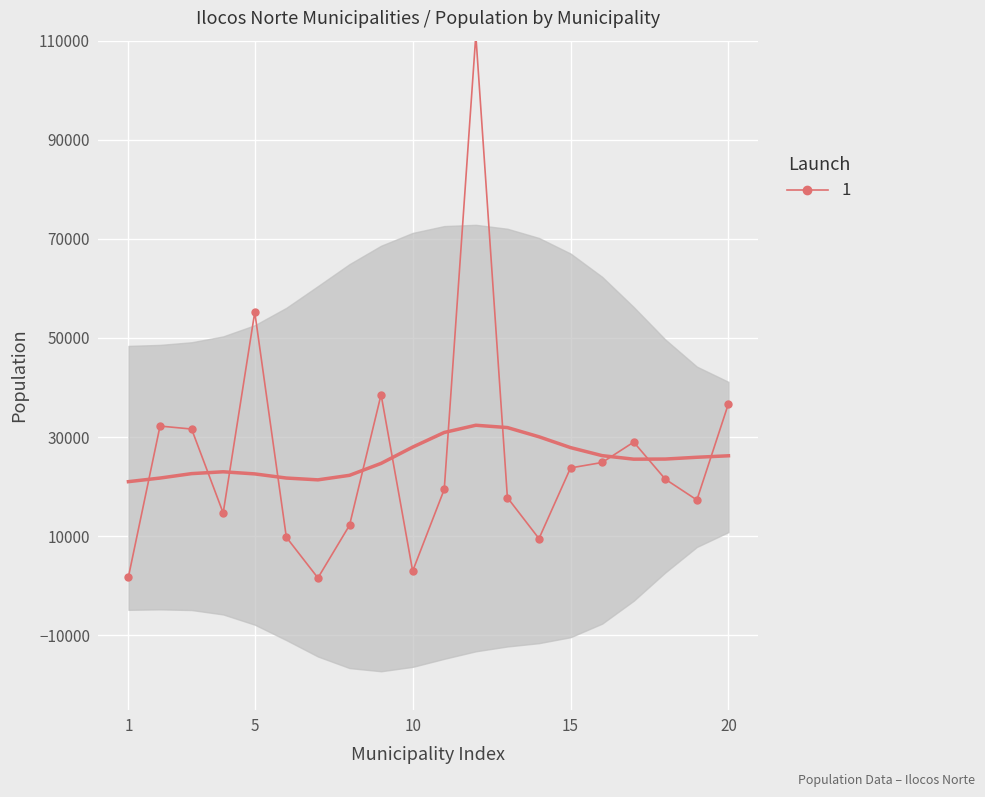

How many categories are shown in the chart?

20